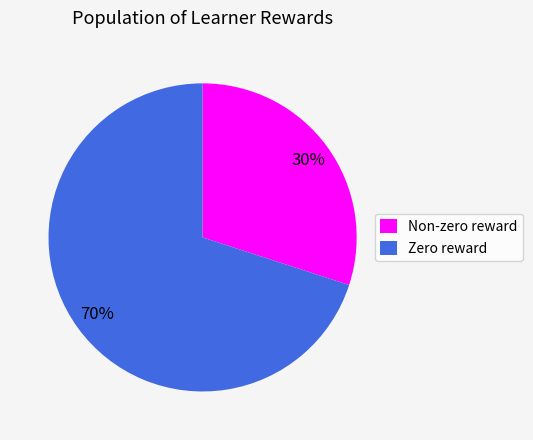

True or false: Zero reward accounts for 61% of the total.

False